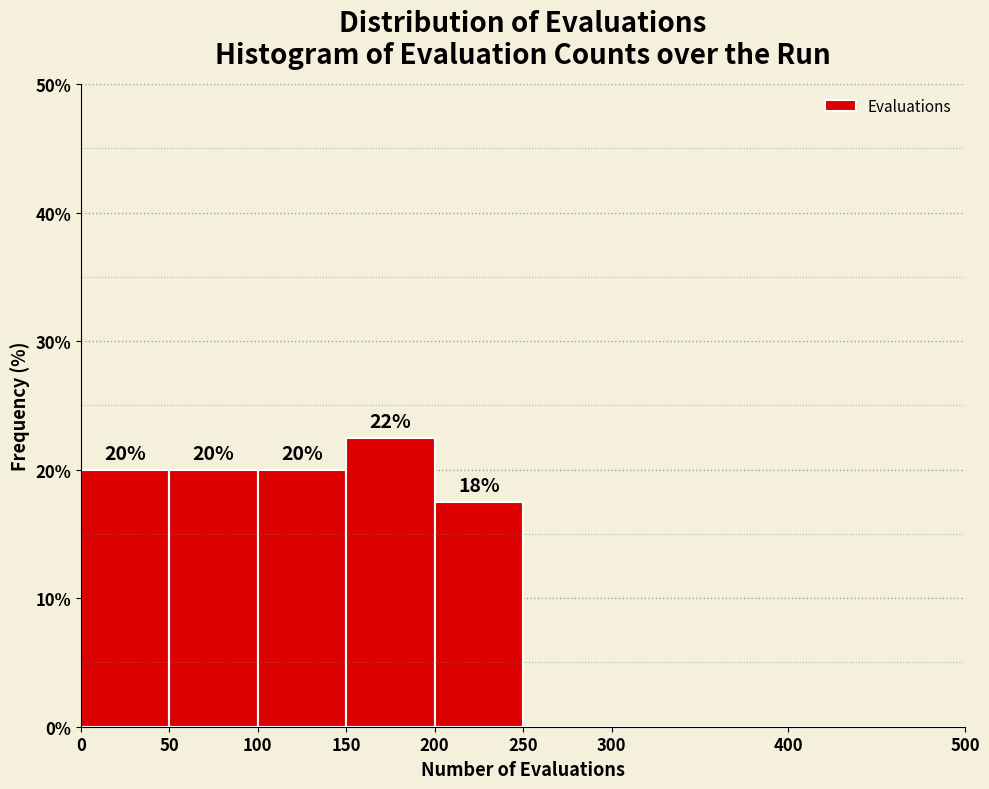

Which range on the x-axis has the tallest bar?

150 to 200